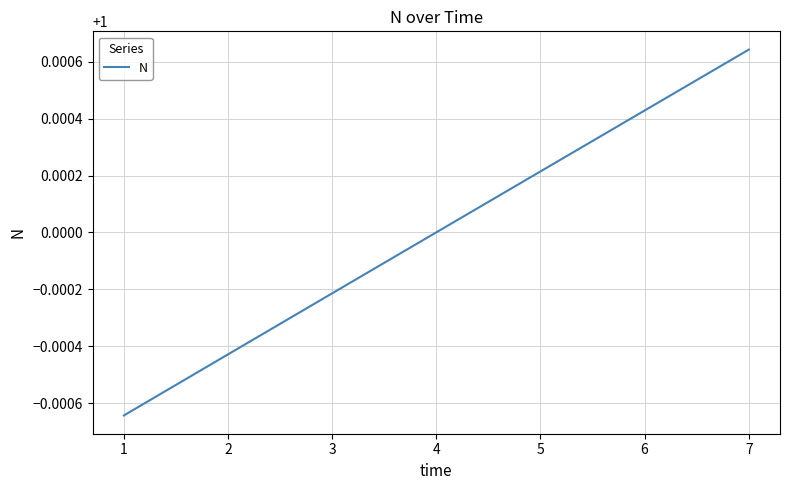

True or false: the data has more than 0 interior local peaks.

False